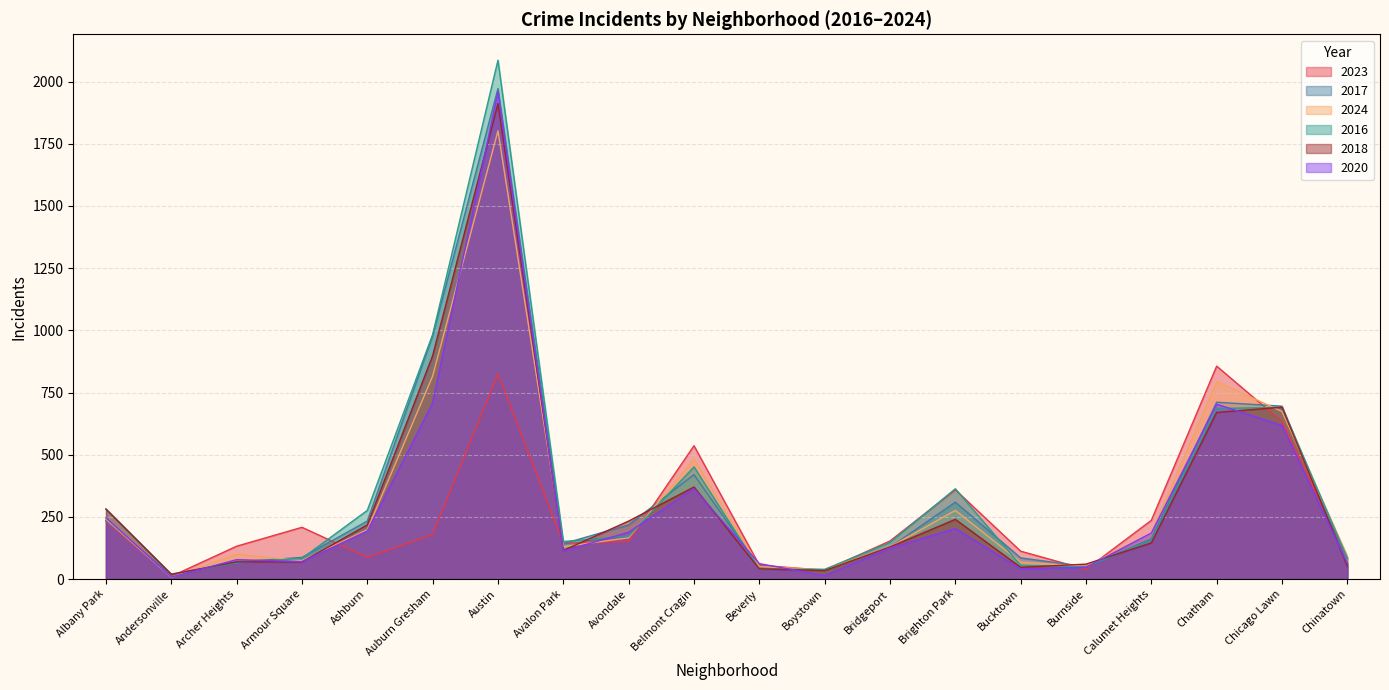

What is the difference between the maximum and second lowest values in the 2018 series?

1878